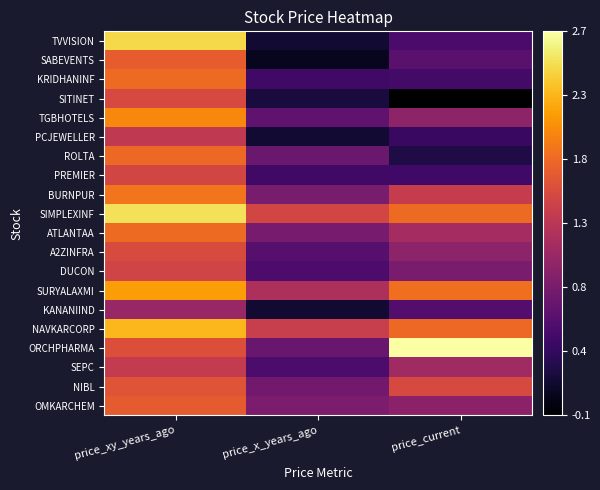

Reading left to right, what are all the values shown in this chart?

TVVISION: price_xy_years_ago=2.5	price_x_years_ago=0.1	price_current=0.5
SABEVENTS: price_xy_years_ago=1.7	price_x_years_ago=0.1	price_current=0.6
KRIDHANINF: price_xy_years_ago=1.8	price_x_years_ago=0.5	price_current=0.5
SITINET: price_xy_years_ago=1.5	price_x_years_ago=0.2	price_current=-0.1
TGBHOTELS: price_xy_years_ago=2.0	price_x_years_ago=0.7	price_current=1.0
PCJEWELLER: price_xy_years_ago=1.3	price_x_years_ago=0.2	price_current=0.4
ROLTA: price_xy_years_ago=1.8	price_x_years_ago=0.7	price_current=0.3
PREMIER: price_xy_years_ago=1.5	price_x_years_ago=0.5	price_current=0.5
BURNPUR: price_xy_years_ago=1.9	price_x_years_ago=0.8	price_current=1.4
SIMPLEXINF: price_xy_years_ago=2.5	price_x_years_ago=1.5	price_current=1.8
ATLANTAA: price_xy_years_ago=1.8	price_x_years_ago=0.8	price_current=1.2
A2ZINFRA: price_xy_years_ago=1.5	price_x_years_ago=0.6	price_current=1.0
DUCON: price_xy_years_ago=1.5	price_x_years_ago=0.5	price_current=0.9
SURYALAXMI: price_xy_years_ago=2.1	price_x_years_ago=1.2	price_current=1.8
KANANIIND: price_xy_years_ago=1.1	price_x_years_ago=0.2	price_current=0.6
NAVKARCORP: price_xy_years_ago=2.3	price_x_years_ago=1.4	price_current=1.8
ORCHPHARMA: price_xy_years_ago=1.6	price_x_years_ago=0.7	price_current=2.7
SEPC: price_xy_years_ago=1.4	price_x_years_ago=0.5	price_current=1.1
NIBL: price_xy_years_ago=1.6	price_x_years_ago=0.8	price_current=1.5
OMKARCHEM: price_xy_years_ago=1.7	price_x_years_ago=0.9	price_current=1.0